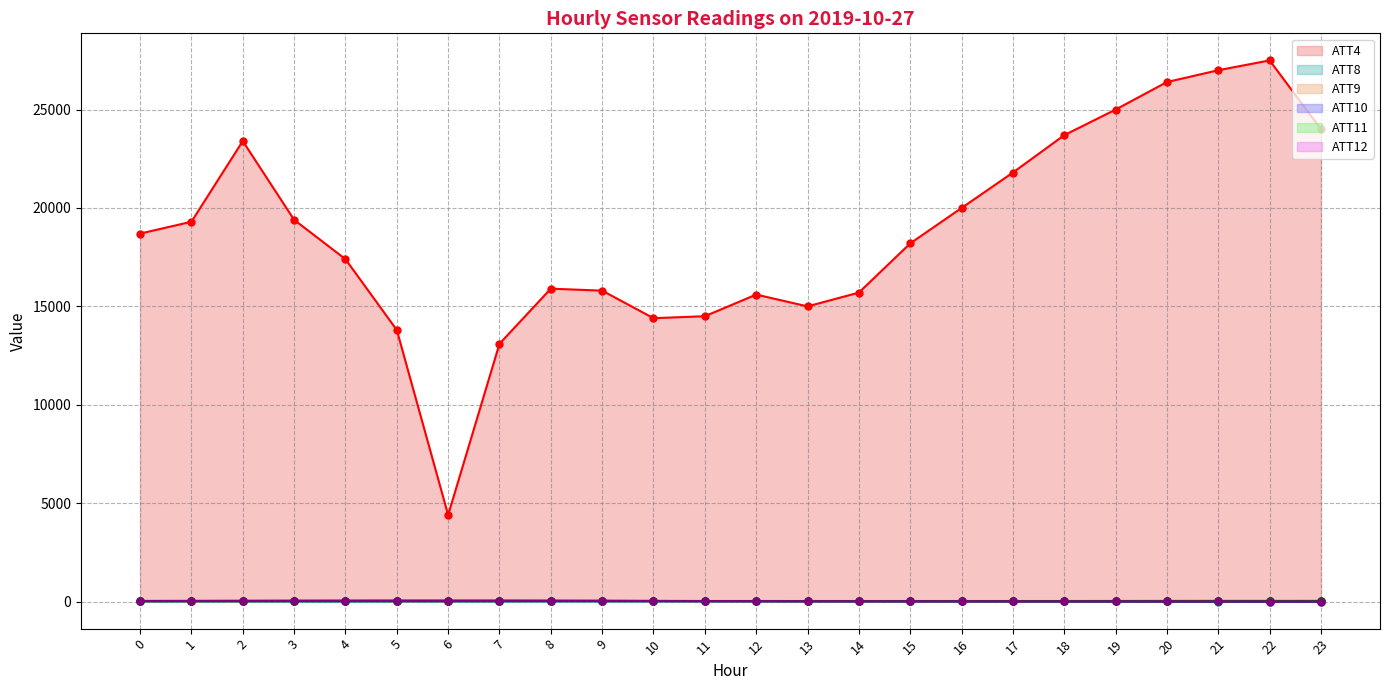

At which category does the chart reach its minimum across all series?

23